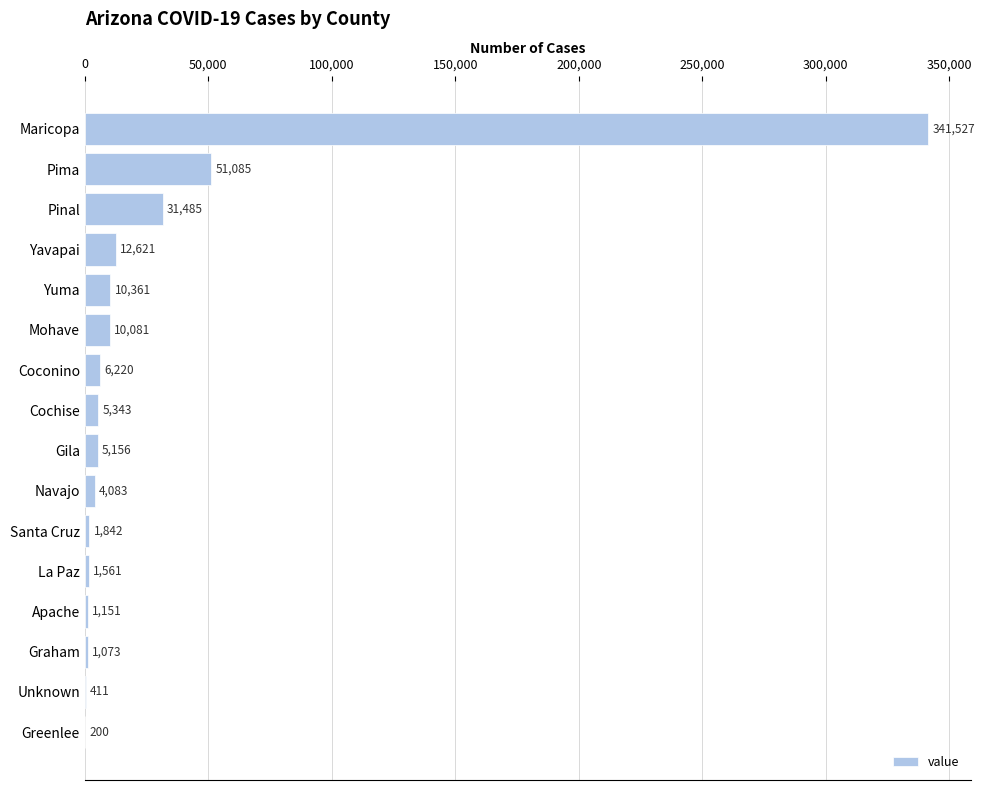

Reading bottom to top, transcribe all the data shown in this chart.

Greenlee=200	Unknown=411	Graham=1073	Apache=1151	La Paz=1561	Santa Cruz=1842	Navajo=4083	Gila=5156	Cochise=5343	Coconino=6220	Mohave=10081	Yuma=10361	Yavapai=12621	Pinal=31485	Pima=51085	Maricopa=341527